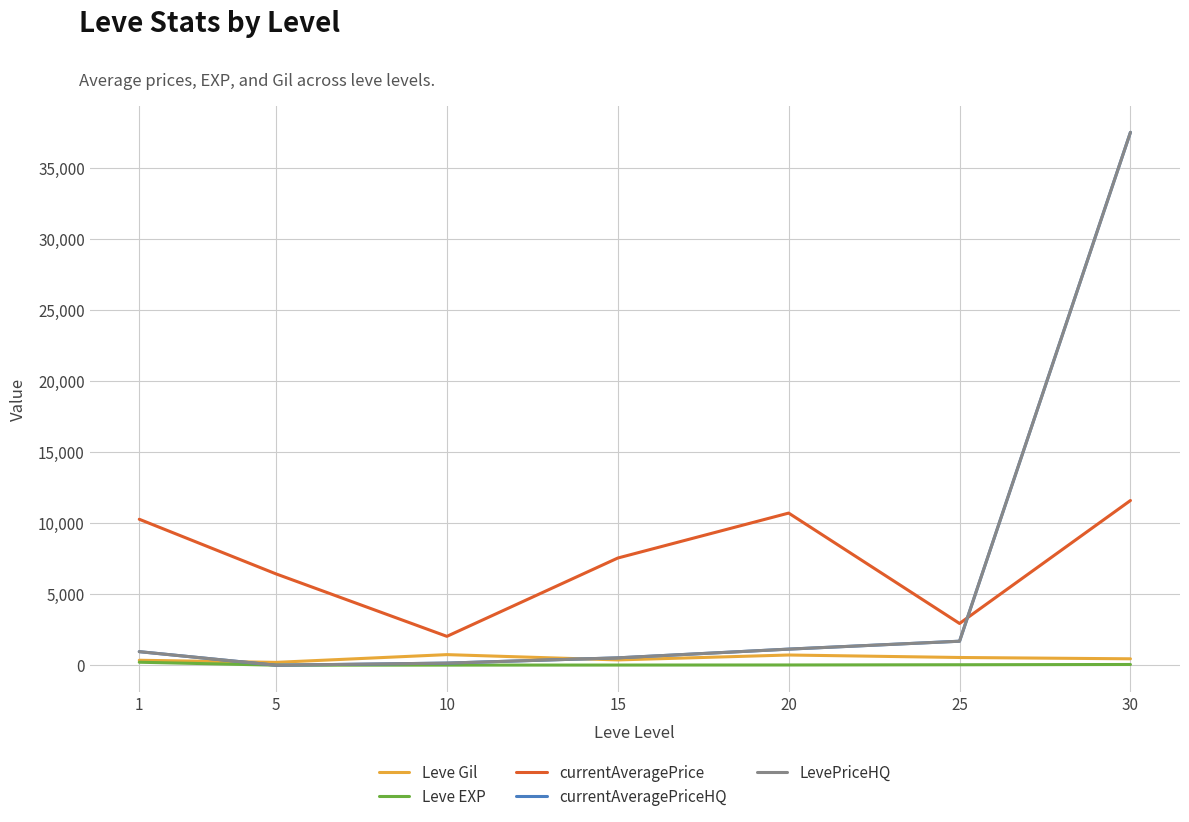

Does the chart display data point markers on the line(s)?

No